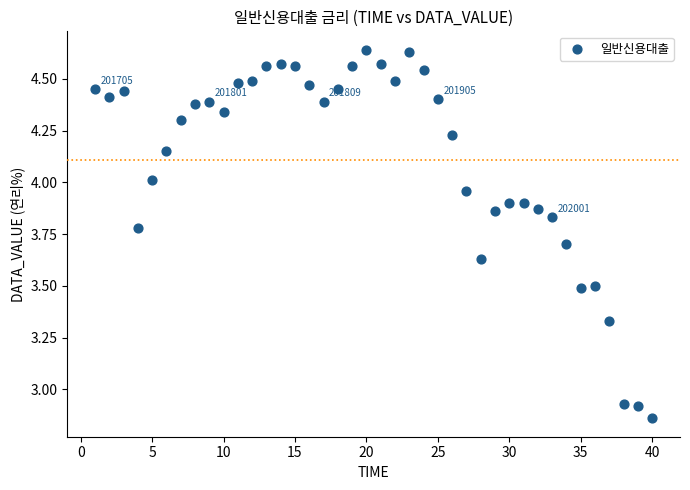

What is the range of X values (max minus min)?

39.0